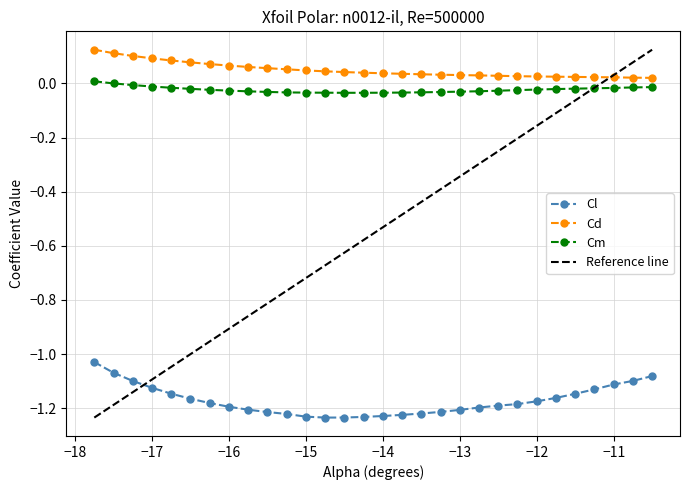

True or false: Cl has more than 1 points higher than both neighbors.

False